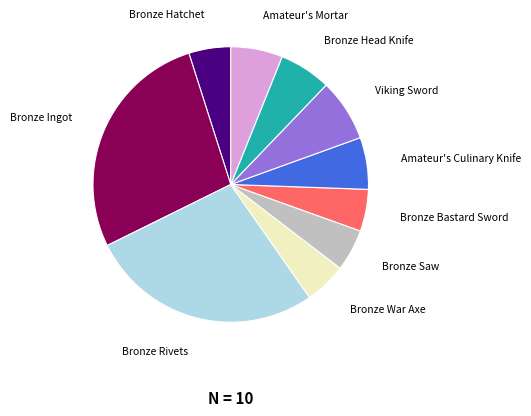

Is there a majority slice in this chart?

No